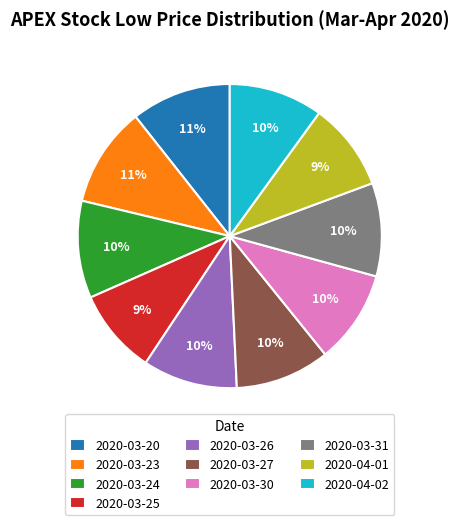

Is there any slice that represents more than half of the pie?

No